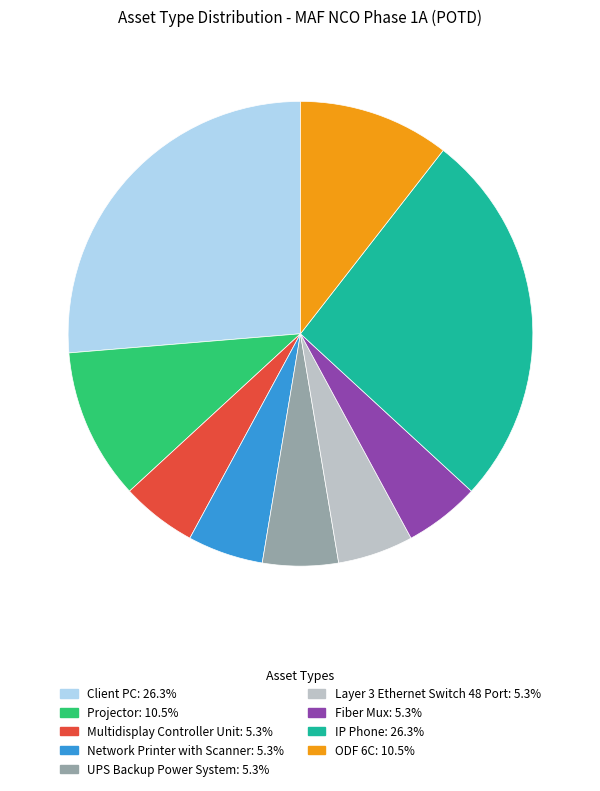

Is there any slice that represents more than half of the pie?

No